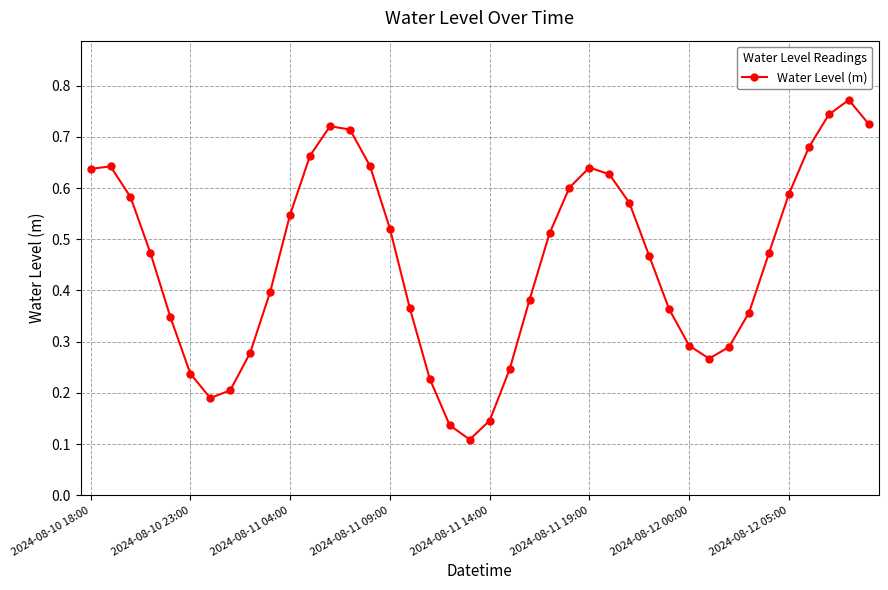

Count the values in the range 0 to 1.

40